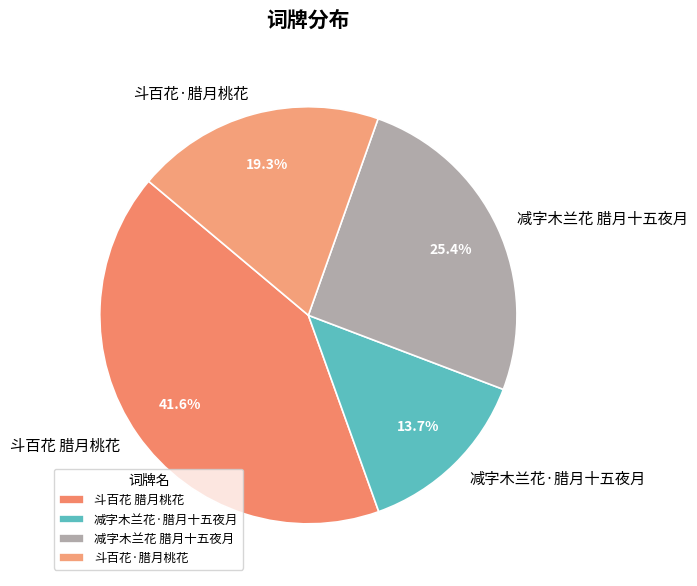

How many segments does this pie chart have?

4